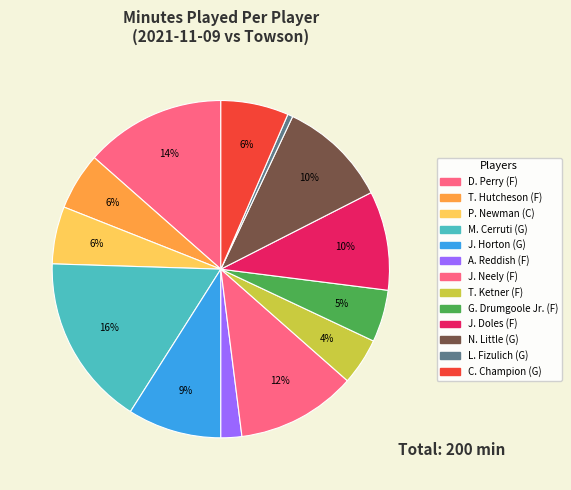

Is the sum of M. Cerruti (G) and A. Reddish (F) greater than half?

No